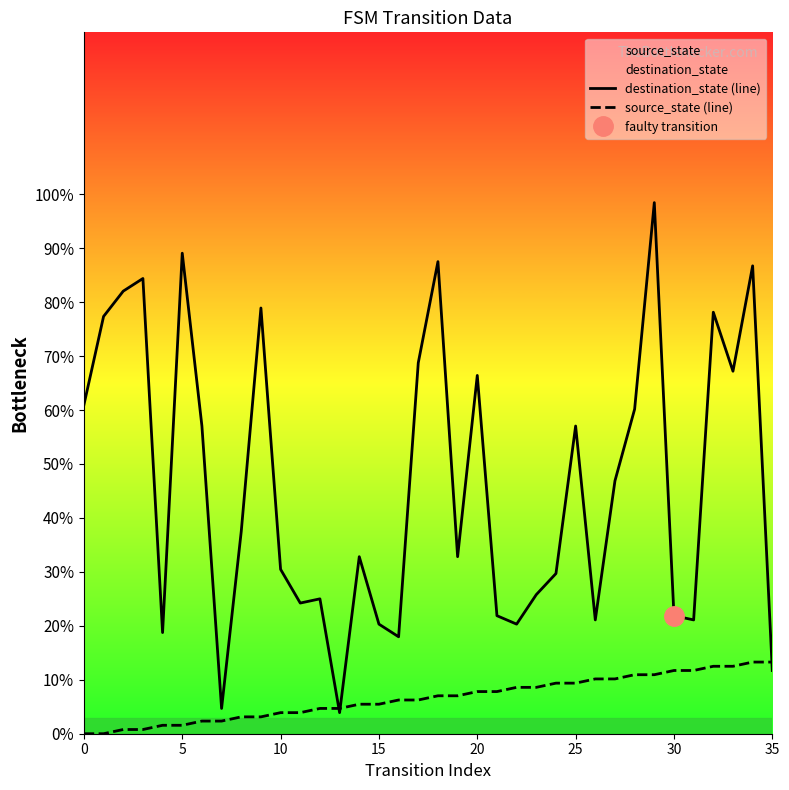

At which category does the chart reach its peak across all series?

29